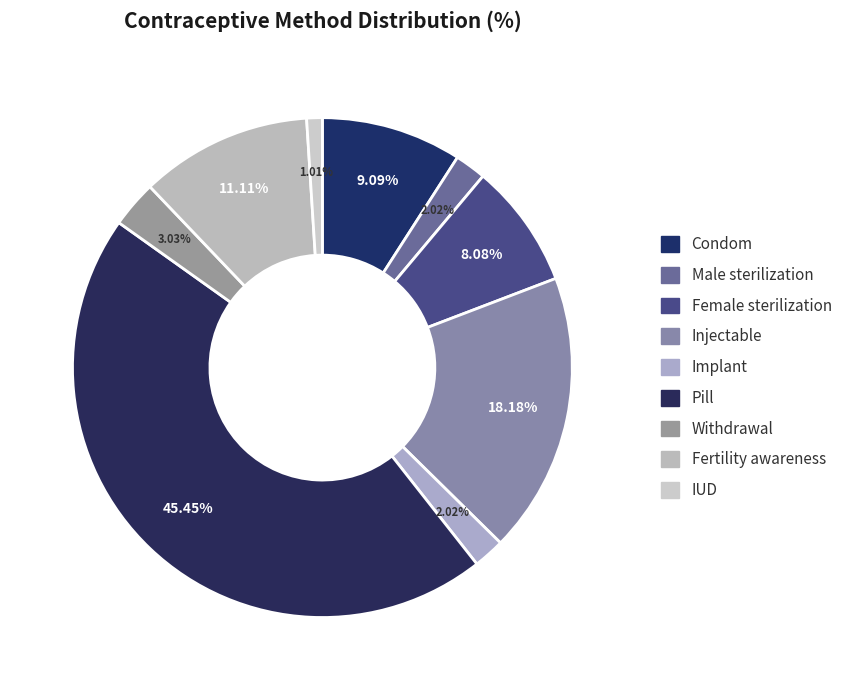

How many segments does this pie chart have?

9